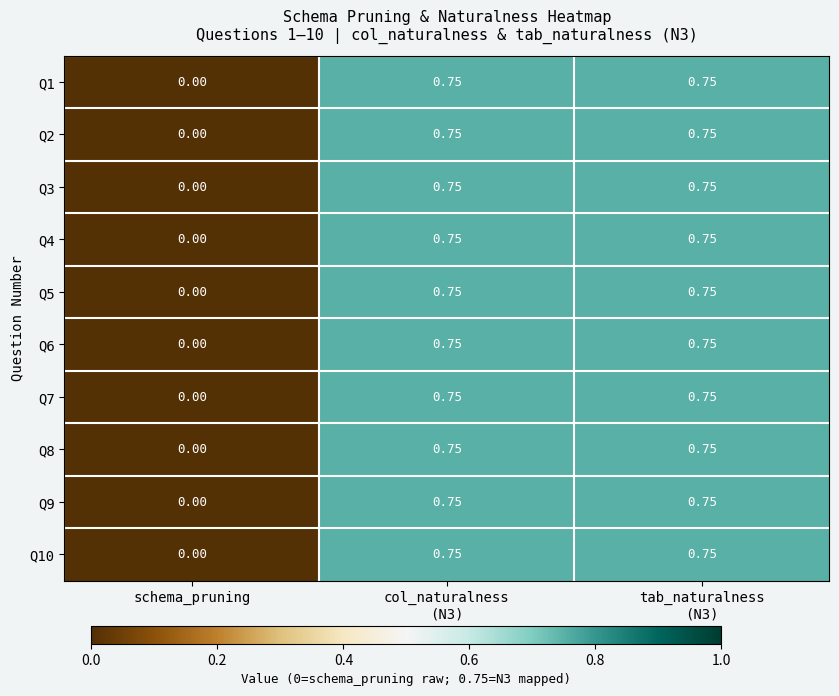

At which label does Q8 reach its minimum?

schema_pruning